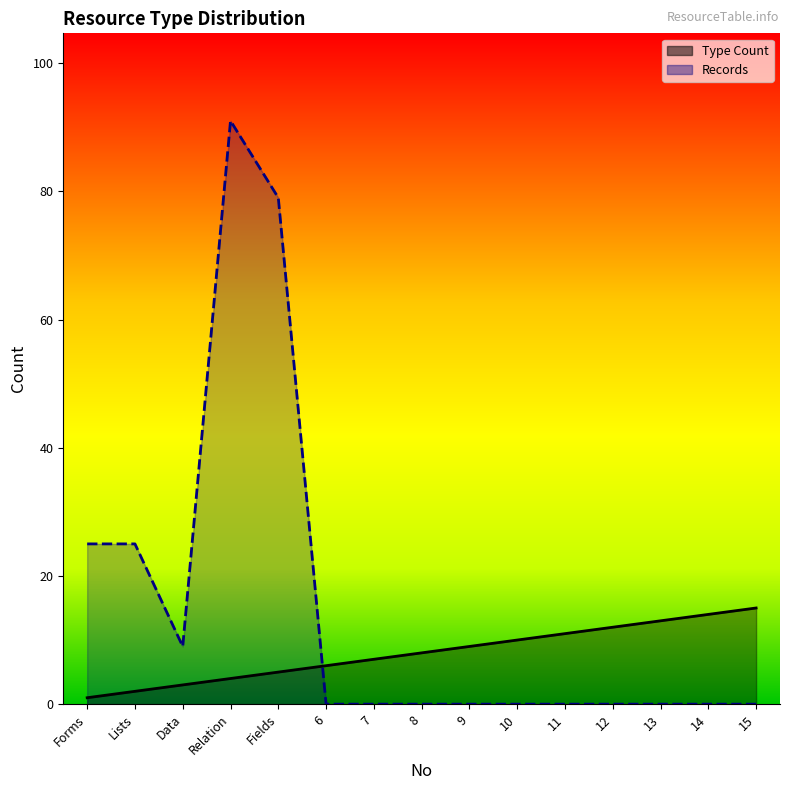

At which label is Records closest to 45?

Forms